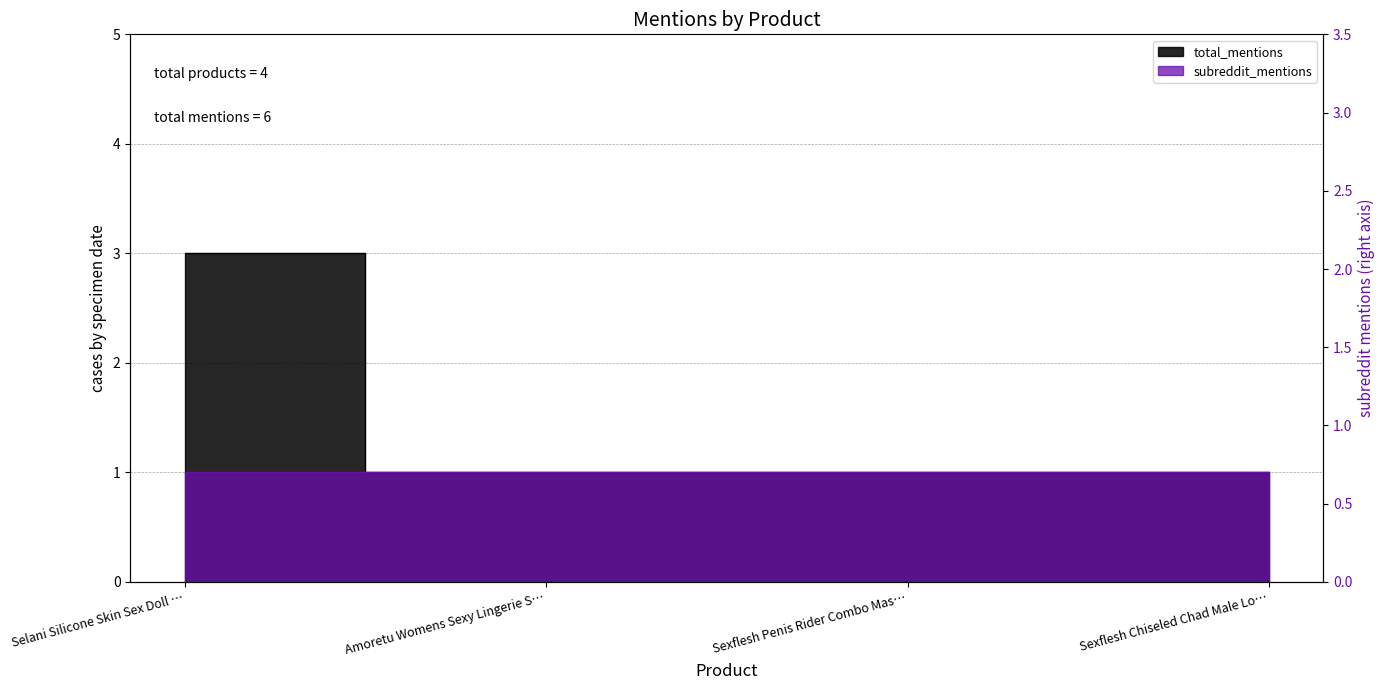

Which label corresponds to the largest value in the chart?

Selani Silicone Skin Sex Doll …